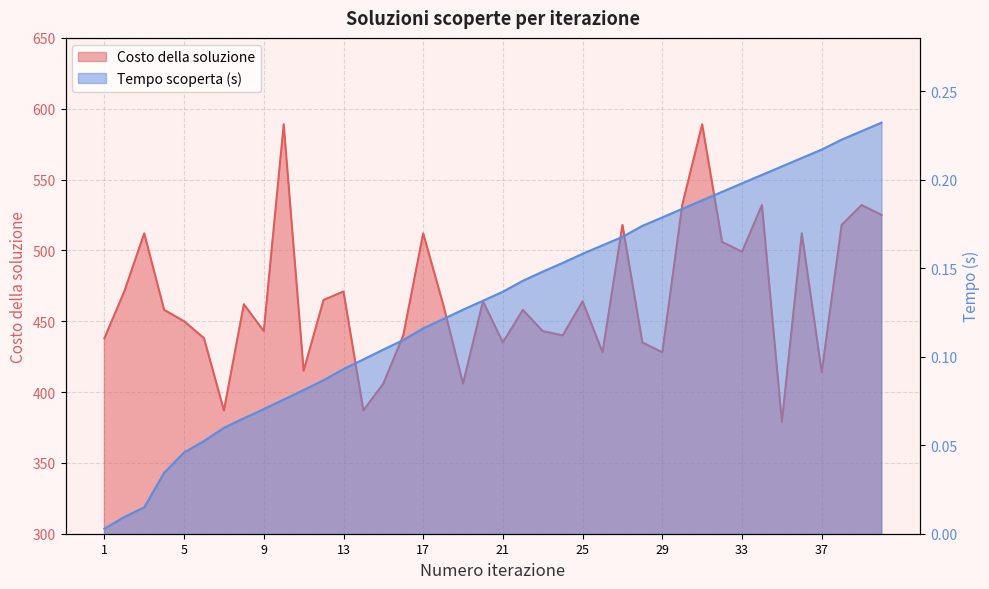

What is the spread (max minus min) of values at 10?

588.9